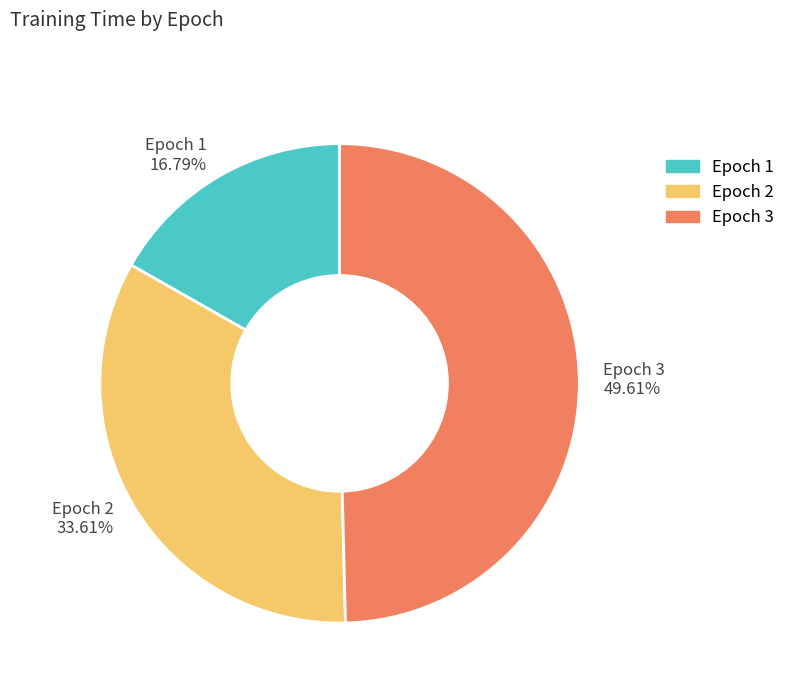

What percentage is the Epoch 1 slice, to the nearest percent?

17%